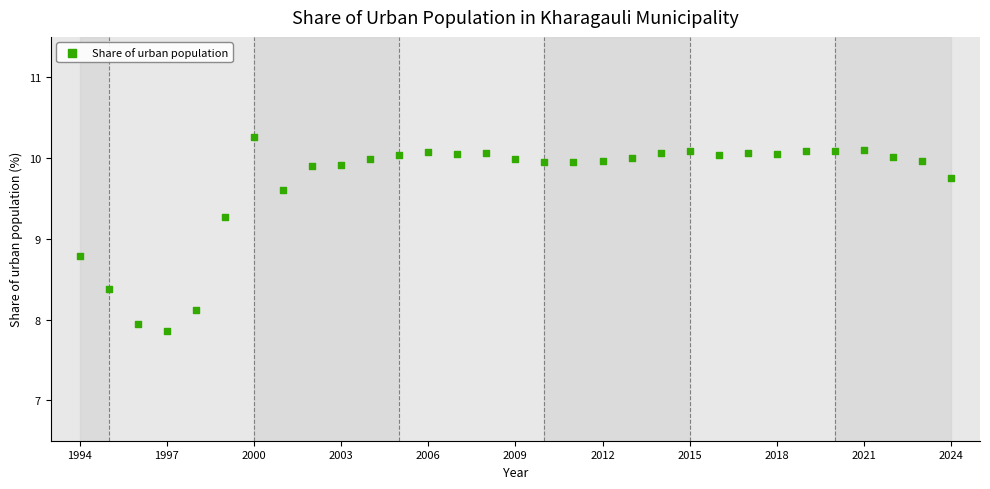

What is the range of X values (max minus min)?

30.0